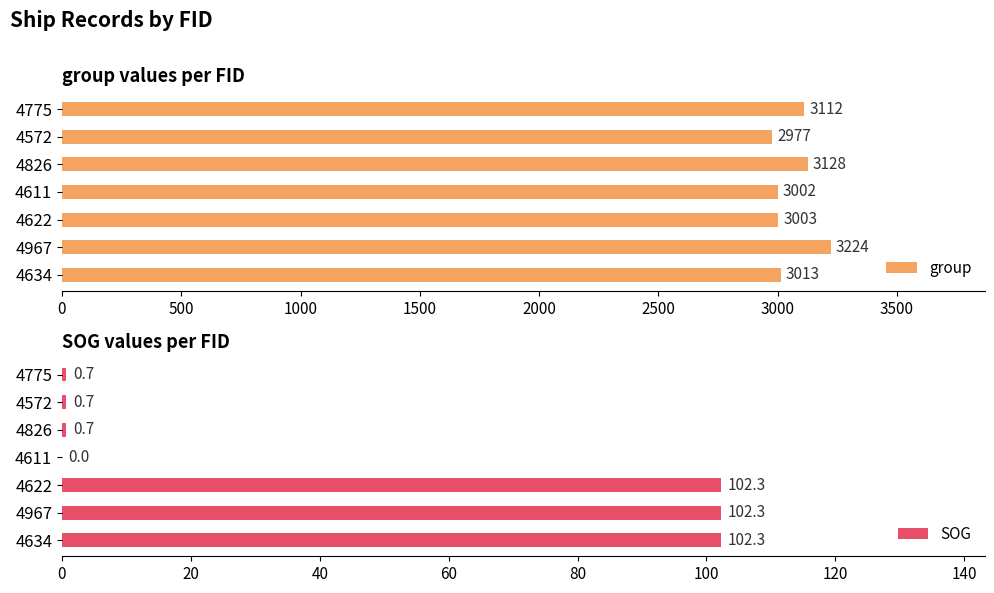

What is the difference between the maximum and minimum values in the SOG series?

102.3